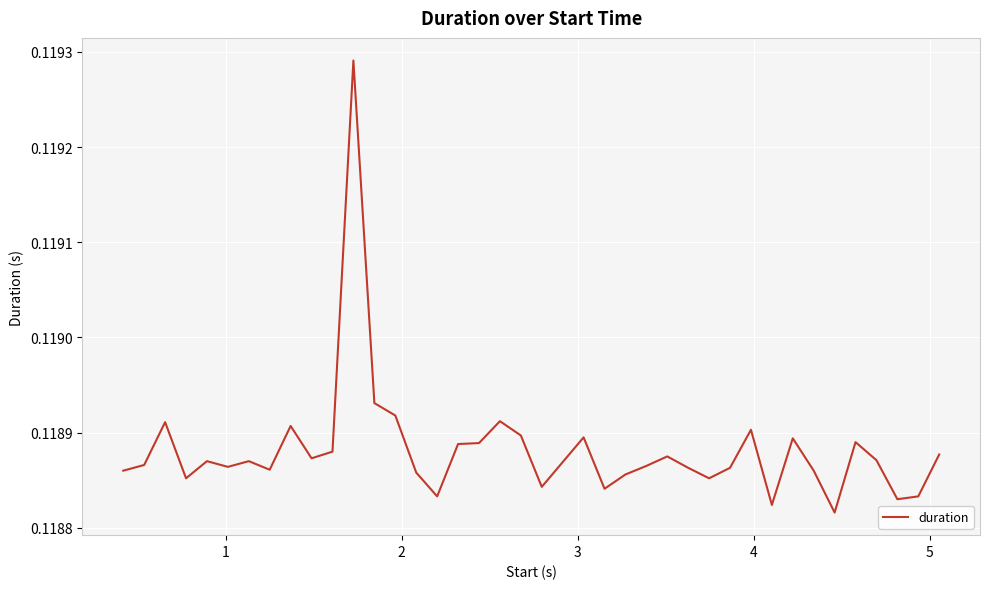

How many lines are shown in the chart?

1